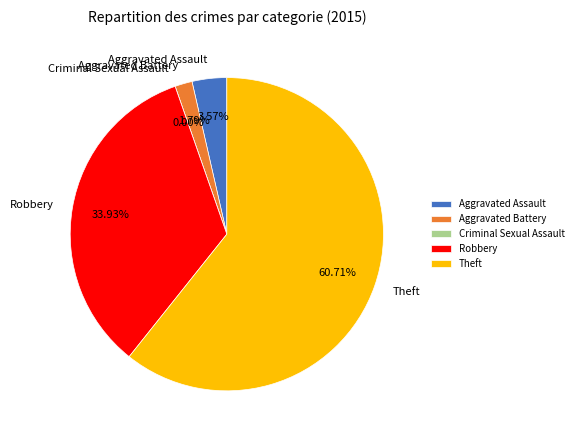

To the nearest percent, what is the difference between the largest and smallest slice percentages?

61%